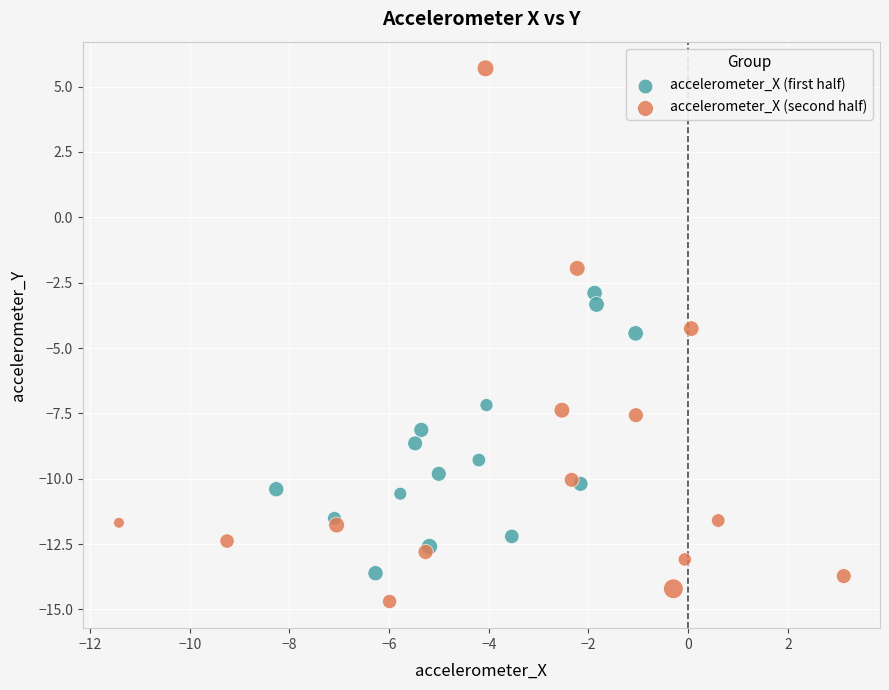

Which series has the widest spread of Y values?

accelerometer_X (second half)